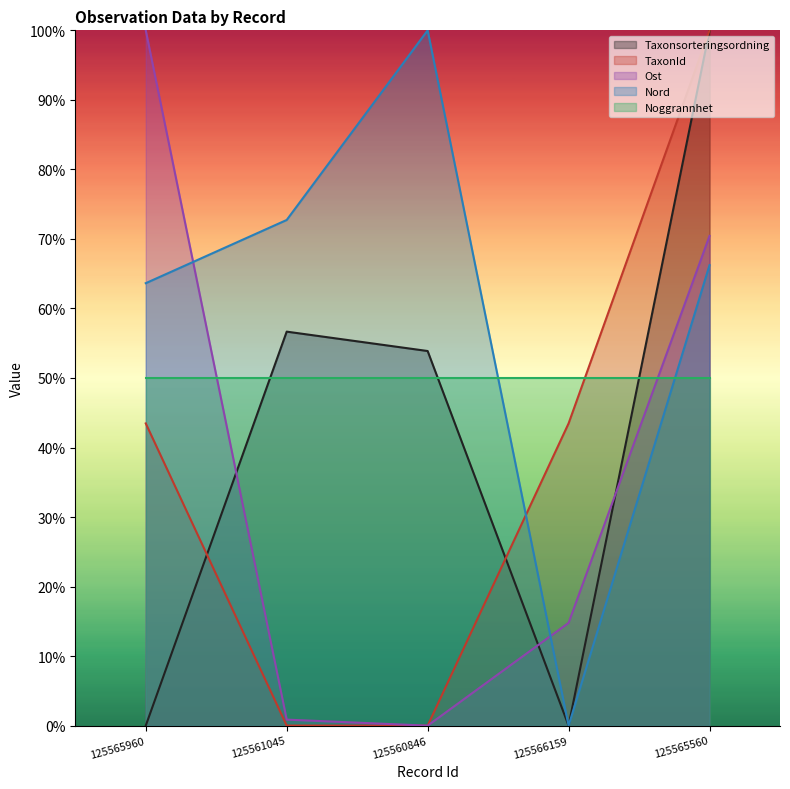

What is the approximate value of Nord at 125561045?

72.7